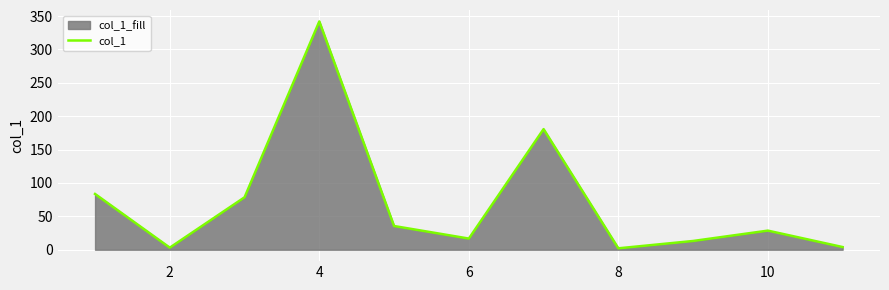

The value at 6 is 16.7. True or false?

True